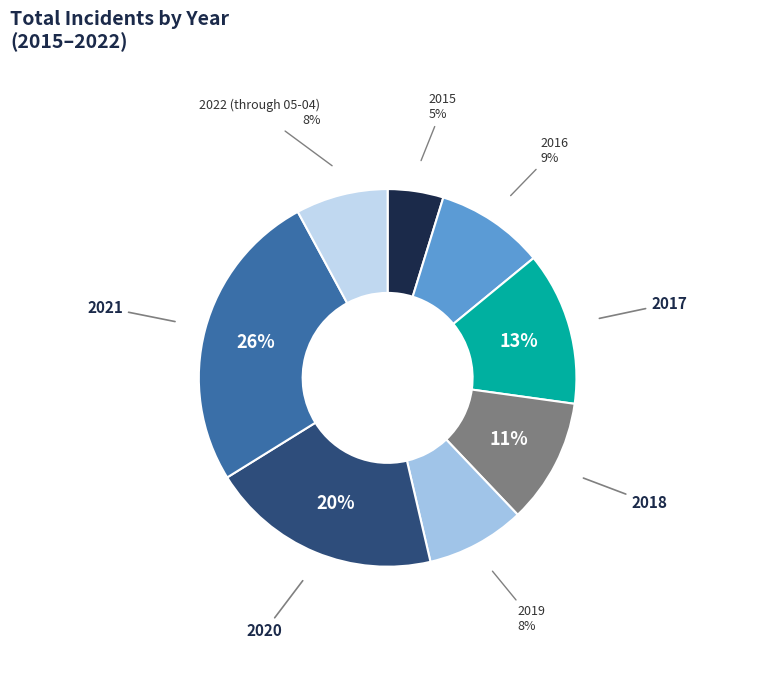

What percentage is the 2018 slice, to the nearest percent?

11%